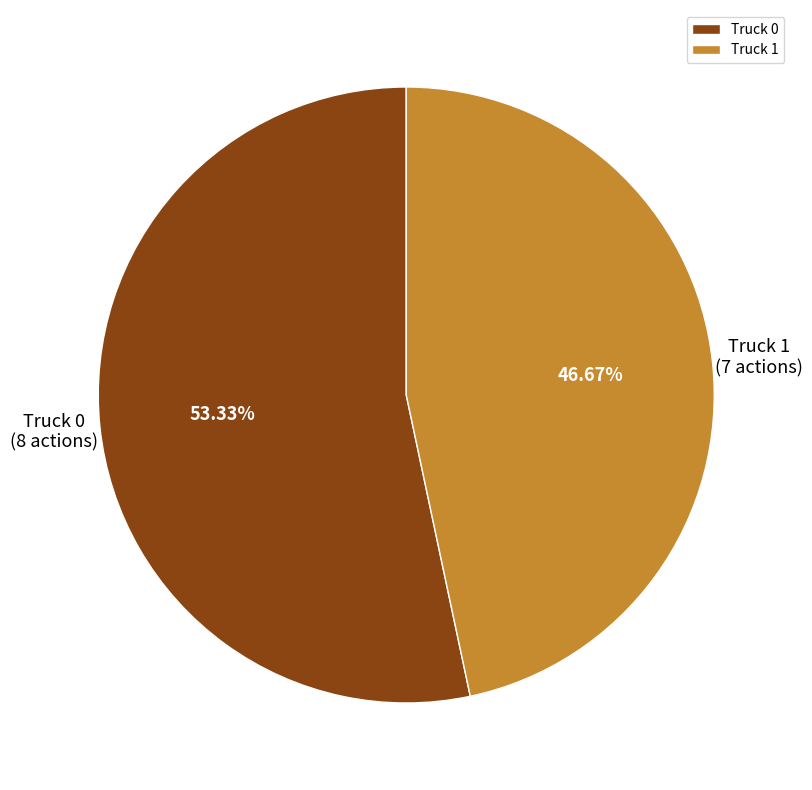

What is the ratio of the value at Truck 1 to the value at Truck 0?

0.9